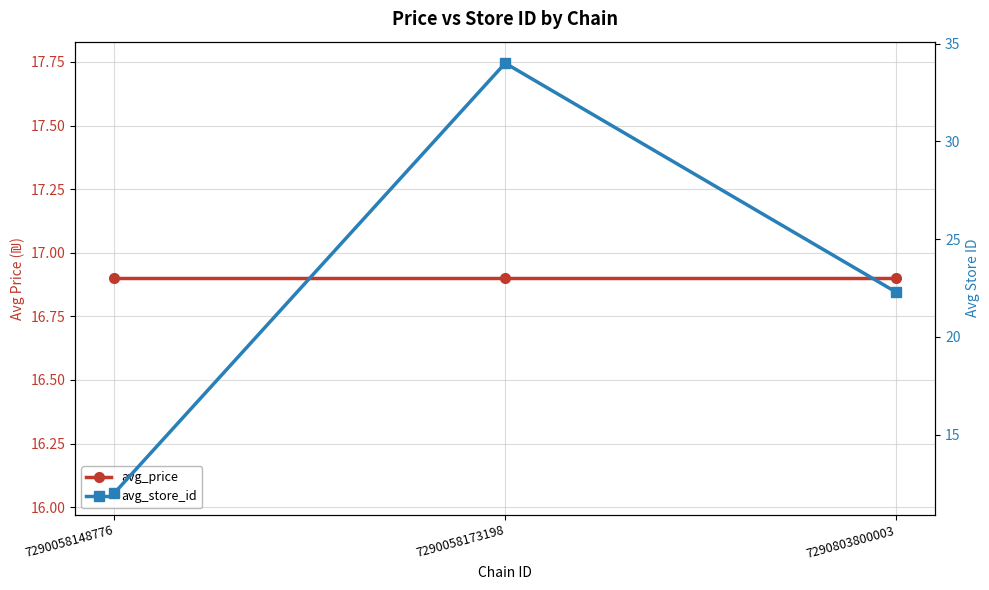

The value of avg_price at 7290803800003 is 16.9. True or false?

True